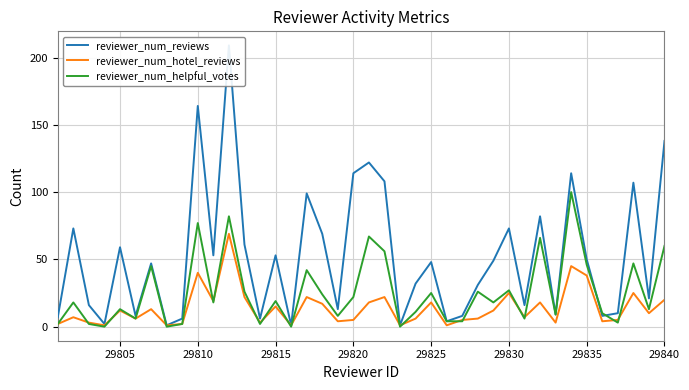

At which label does reviewer_num_hotel_reviews first exceed 10?

29805